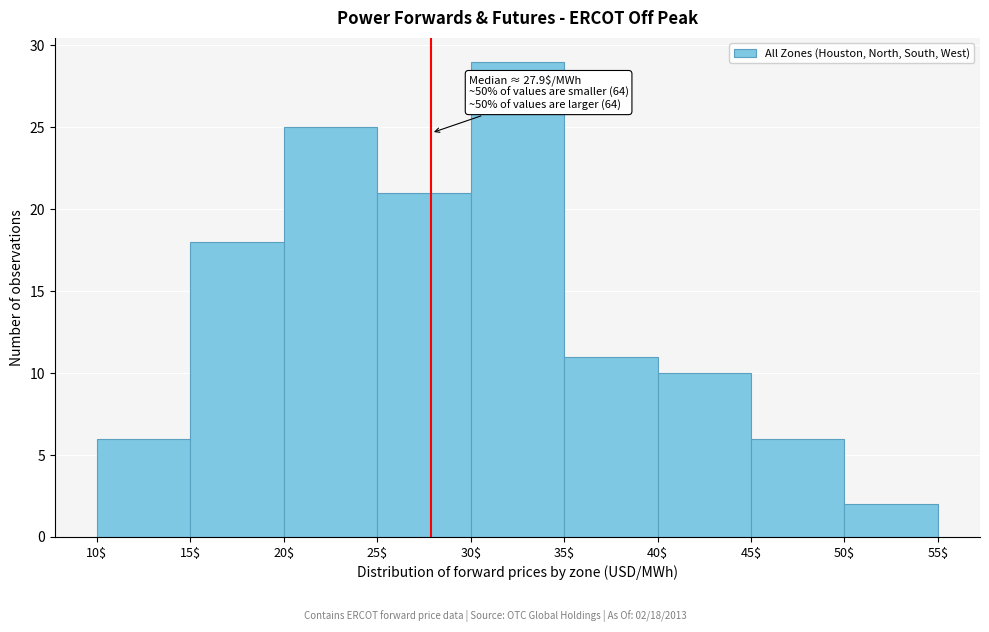

Over which range of the x-axis is the bar tallest?

30$ to 35$